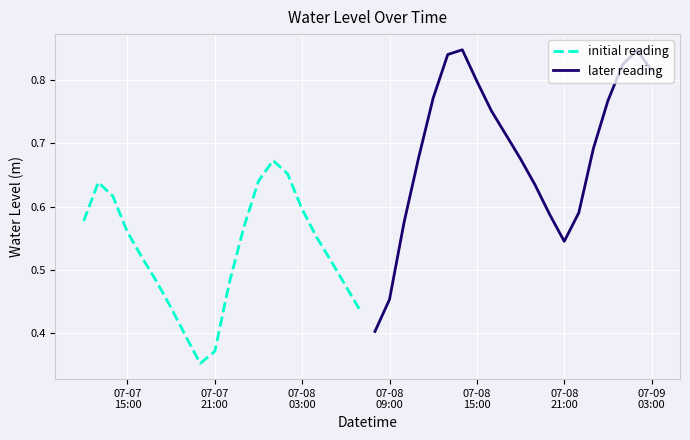

What is the sum of all initial reading values?

10.5